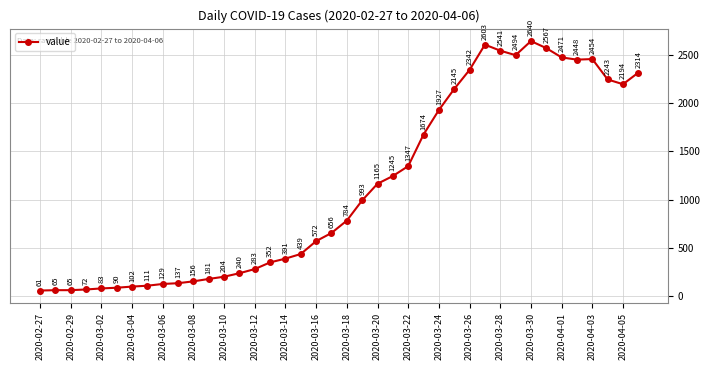

Reading left to right, transcribe all the data shown in this chart.

61	65	65	72	83	90	102	111	129	137	156	181	204	240	283	352	391	439	572	656	784	993	1165	1245	1347	1674	1927	2145	2342	2603	2541	2494	2640	2567	2471	2448	2454	2243	2194	2314